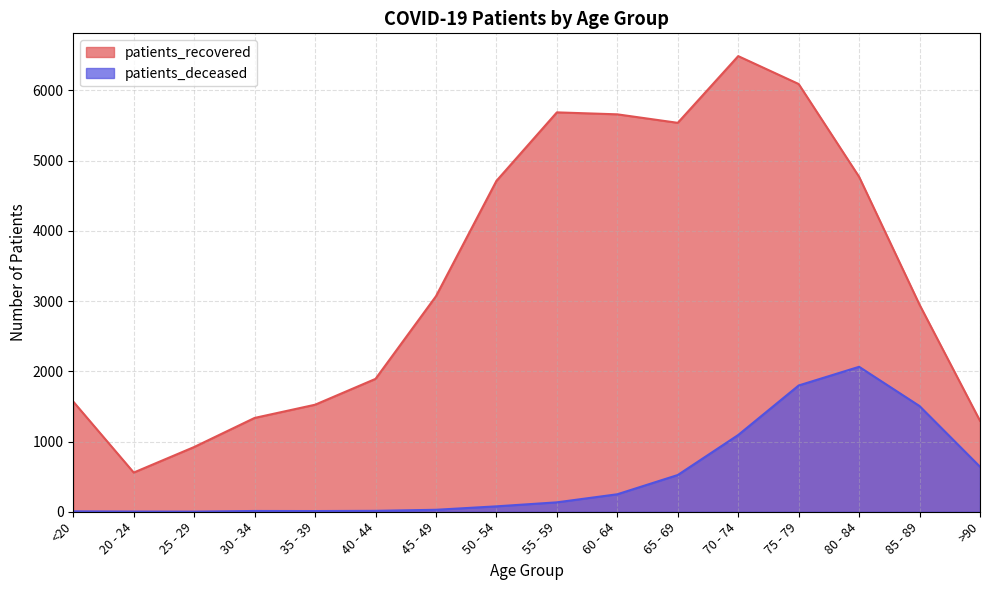

What is the label of the 11th point from the right?

40 - 44